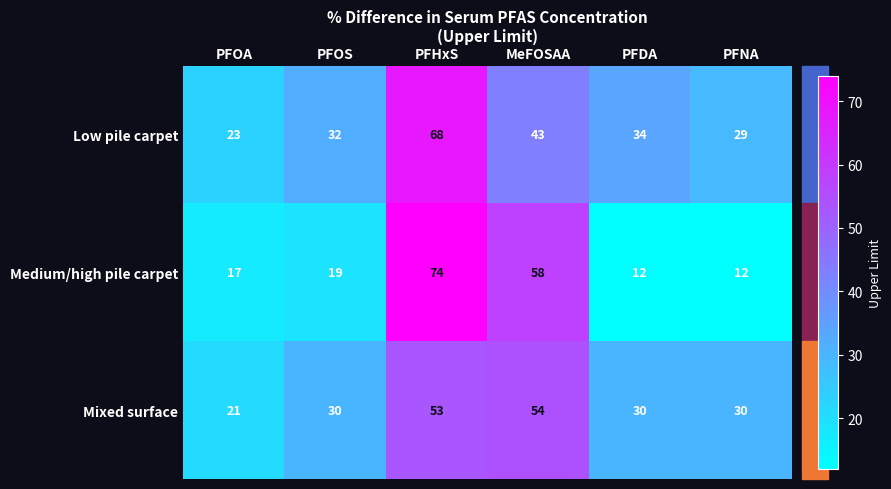

What is the smallest value displayed?

12